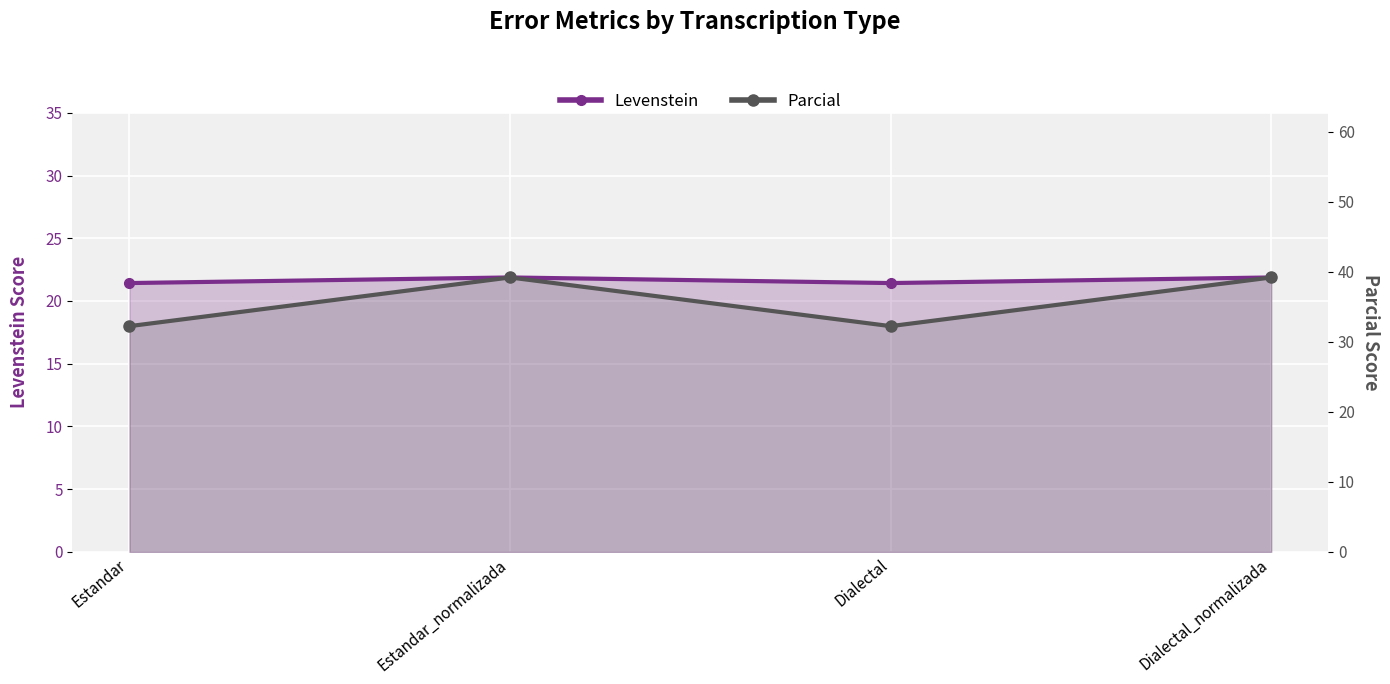

What is the highest value of the Parcial series?

39.2